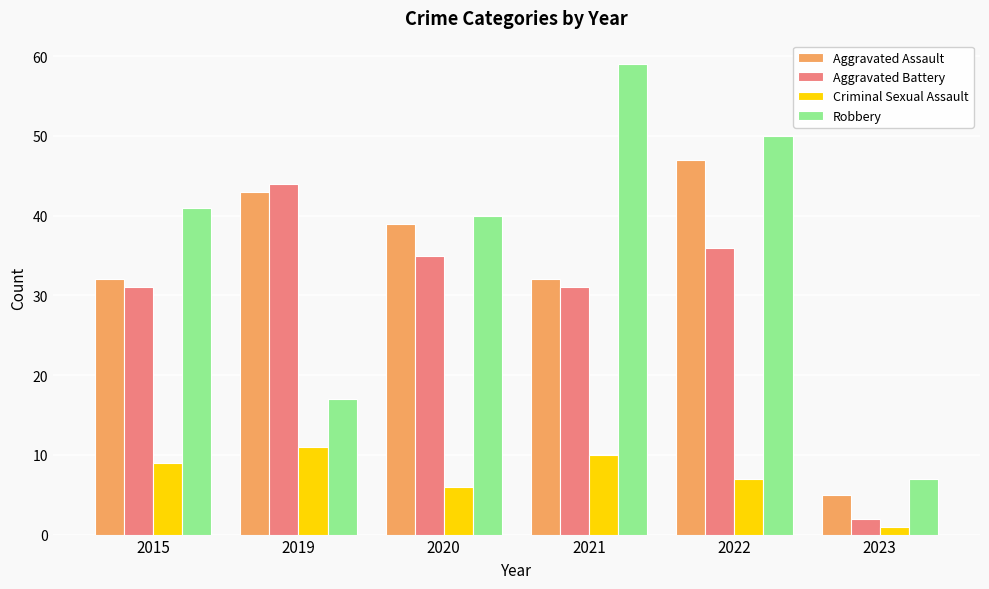

At which category is the sum across all series the highest?

2022